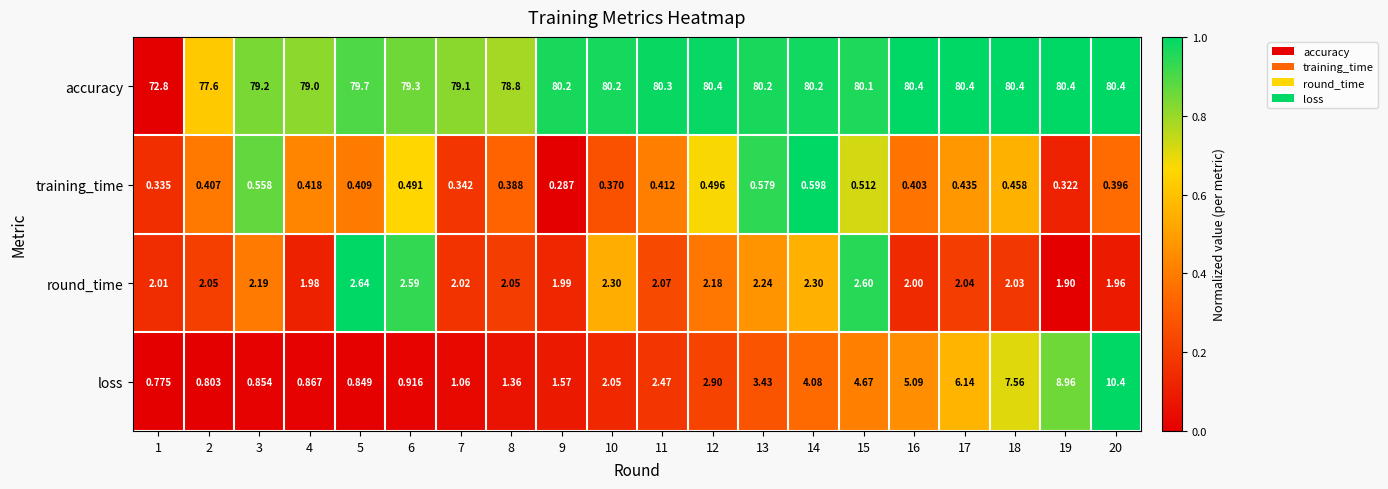

Is the value of training_time at 9 greater than the value of accuracy at 16?

No